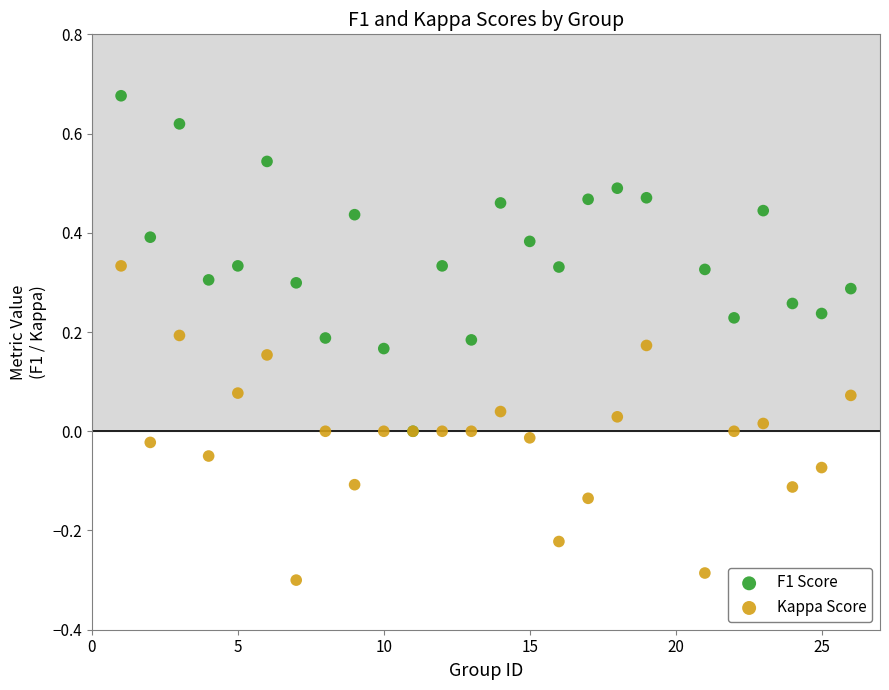

What are all the series names shown in the legend?

F1 Score, Kappa Score